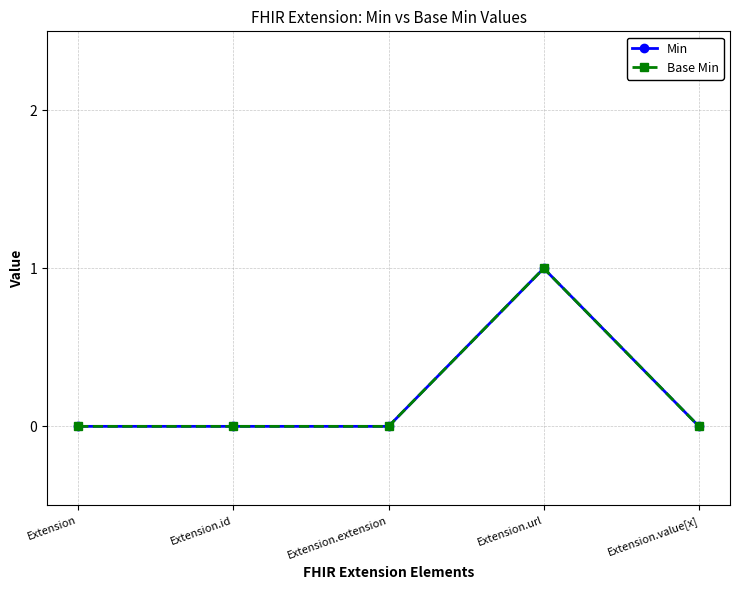

Is this an area chart (filled region under the line)?

No